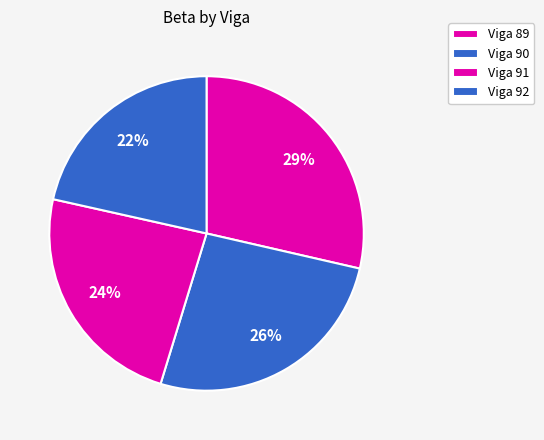

How many segments does this pie chart have?

4